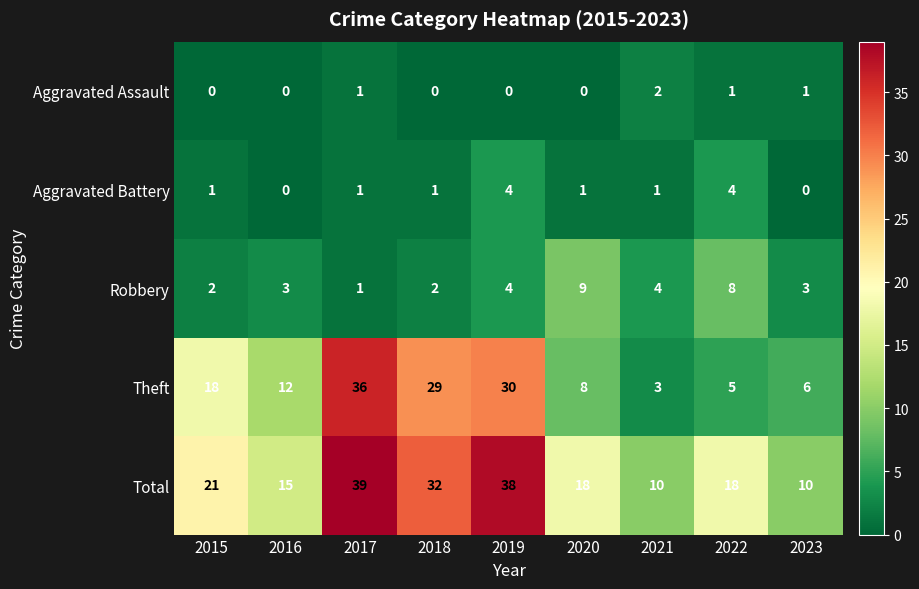

What is the difference between the highest and lowest values at 2019?

38